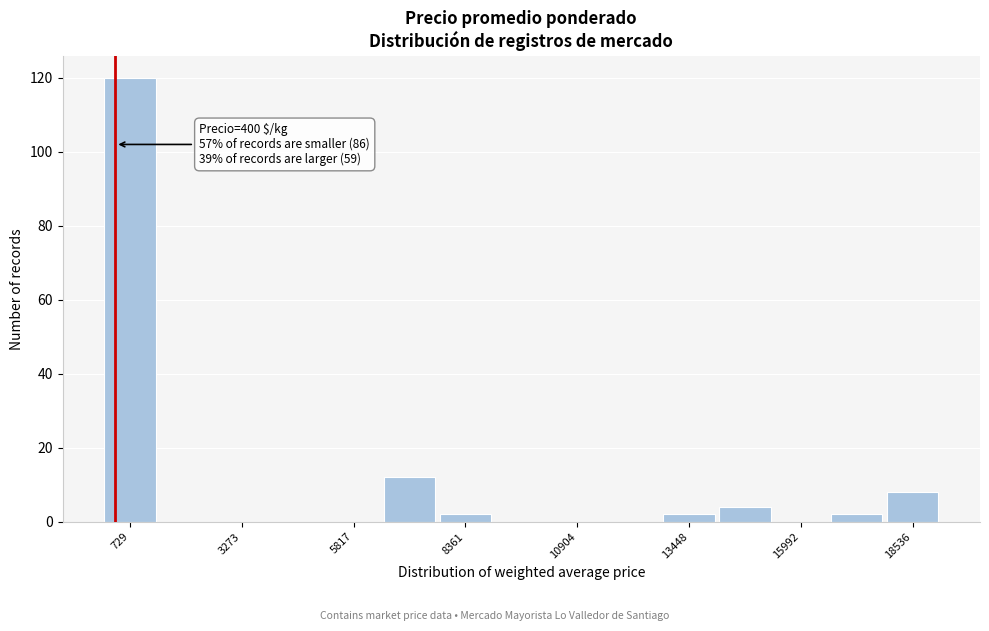

Around what value on the x-axis is the tallest bar? Give the approximate position of its centre, as read against the axis.

500